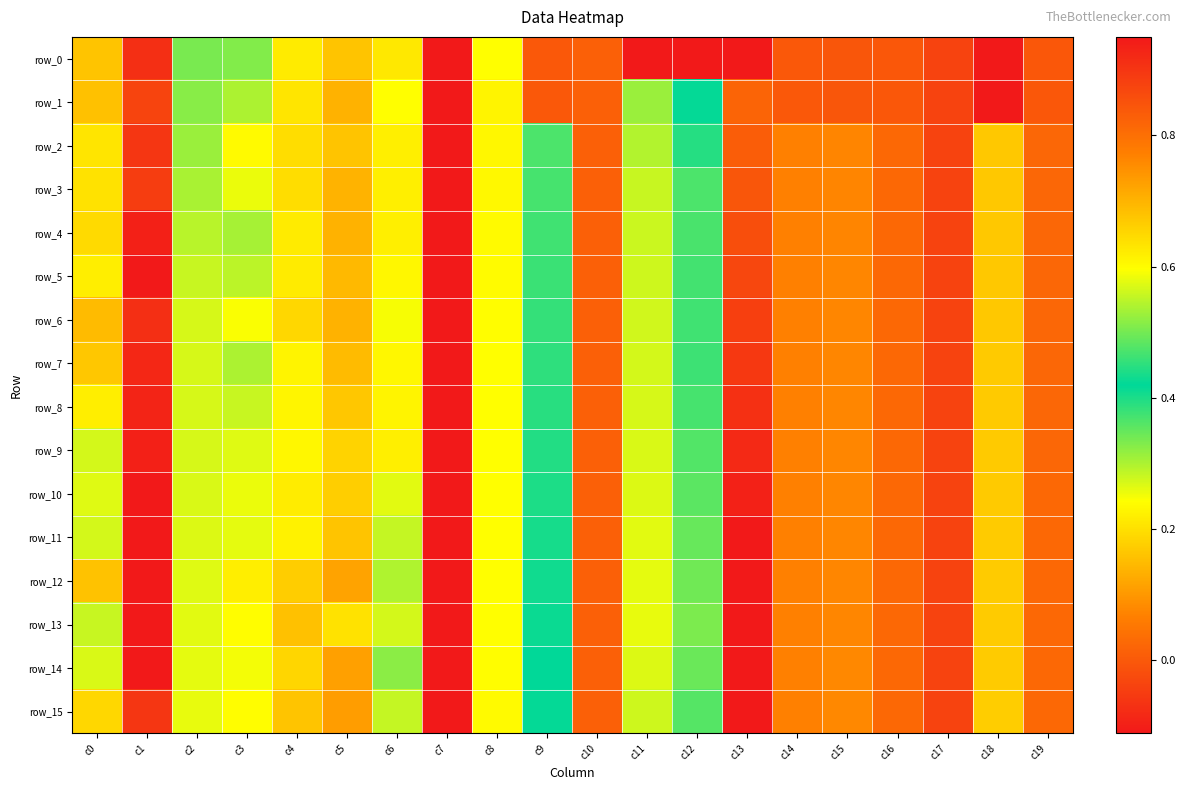

Which category has the lowest value across all series?

c11